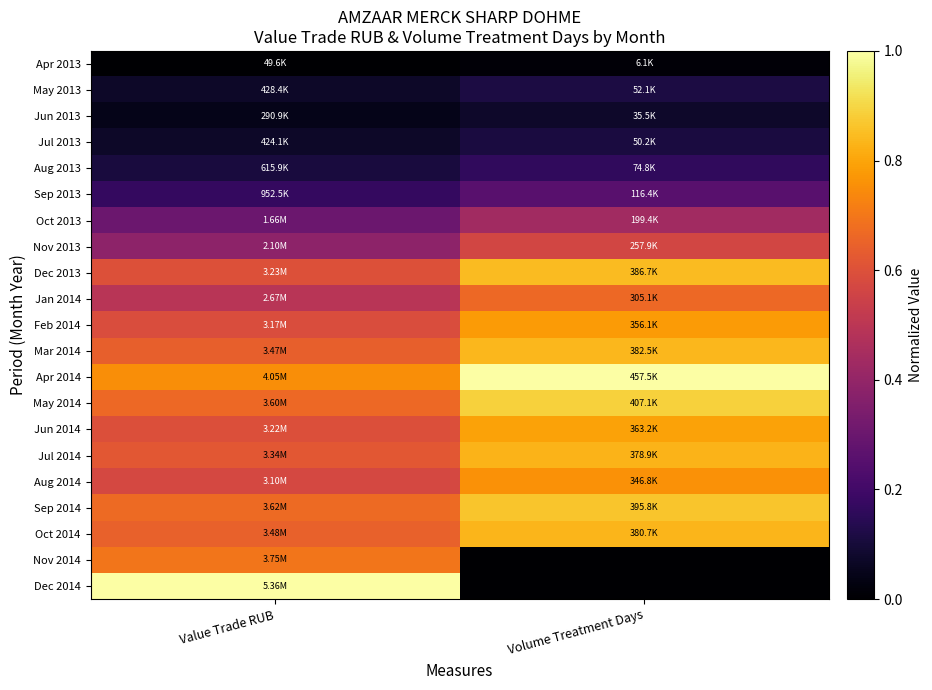

What is the spread (max minus min) of values at Volume Treatment Days?

1.0